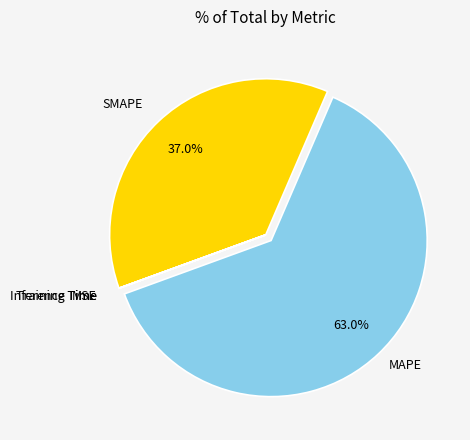

What is the largest slice in the pie chart?

MAPE